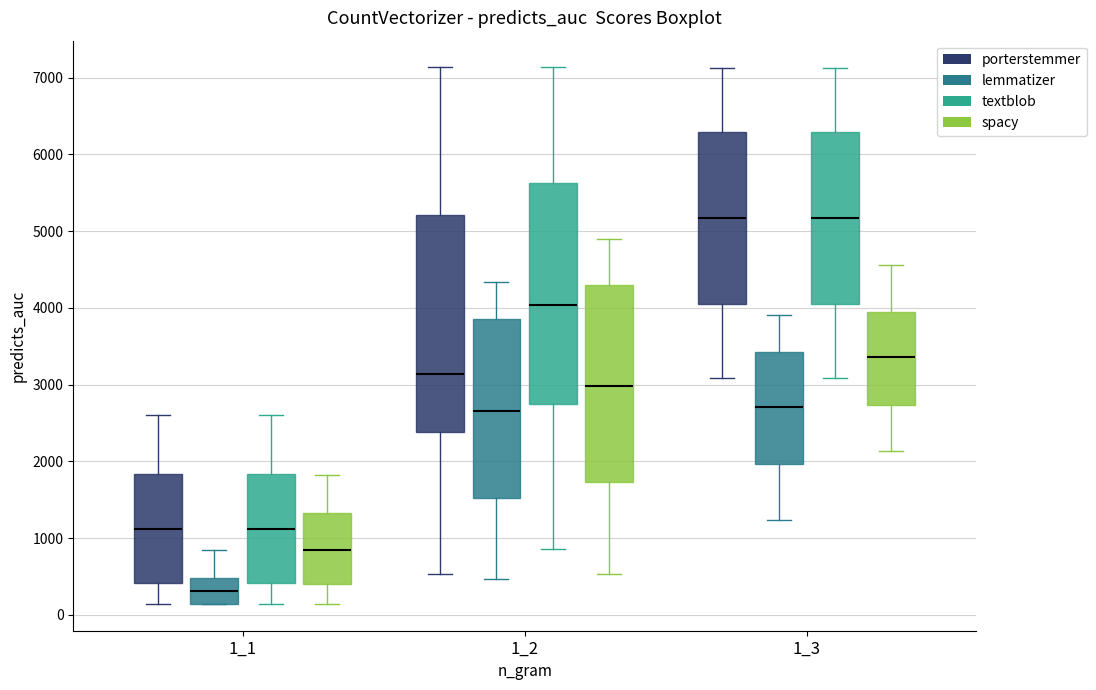

Reading left to right, transcribe this box plot: for each box, give where its median line is, the range the box spans, and where its two whiskers end, as read against the y-axis. The values are not printed on the chart, so give them approximately, as read against the axis.

1_1 (porterstemmer): median 1100, box 400 to 1800, whiskers 100 to 2600
1_1 (lemmatizer): median 300, box 100 to 500, whiskers 100 to 900
1_1 (textblob): median 1100, box 400 to 1800, whiskers 100 to 2600
1_1 (spacy): median 800, box 400 to 1300, whiskers 100 to 1800
1_2 (porterstemmer): median 3100, box 2400 to 5200, whiskers 500 to 7100
1_2 (lemmatizer): median 2700, box 1500 to 3900, whiskers 500 to 4300
1_2 (textblob): median 4000, box 2700 to 5600, whiskers 900 to 7100
1_2 (spacy): median 3000, box 1700 to 4300, whiskers 500 to 4900
1_3 (porterstemmer): median 5200, box 4100 to 6300, whiskers 3100 to 7100
1_3 (lemmatizer): median 2700, box 2000 to 3400, whiskers 1200 to 3900
1_3 (textblob): median 5200, box 4100 to 6300, whiskers 3100 to 7100
1_3 (spacy): median 3400, box 2700 to 3900, whiskers 2100 to 4600